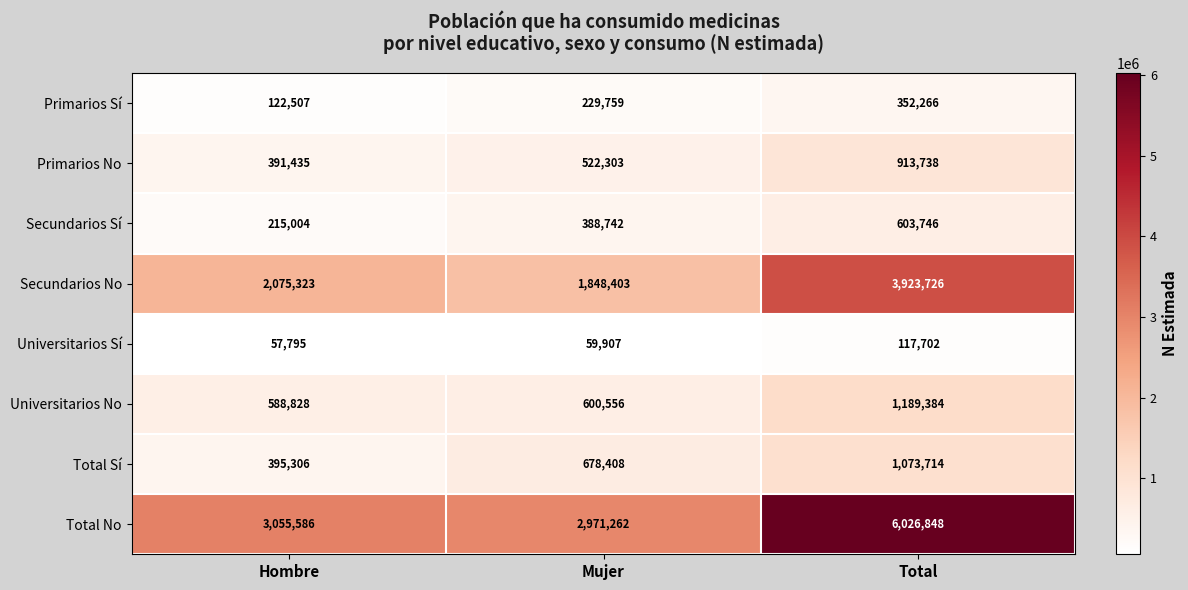

What is the sum of the Universitarios Sí values at Mujer and Hombre?

117702